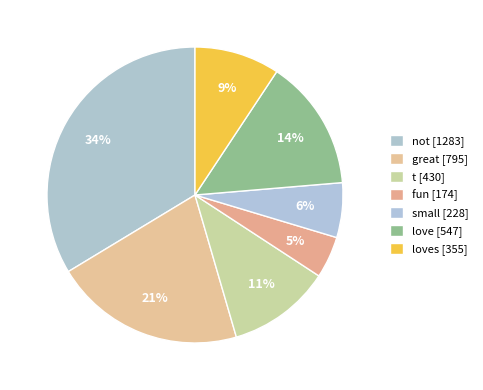

To the nearest percent, what is the average slice percentage?

14%